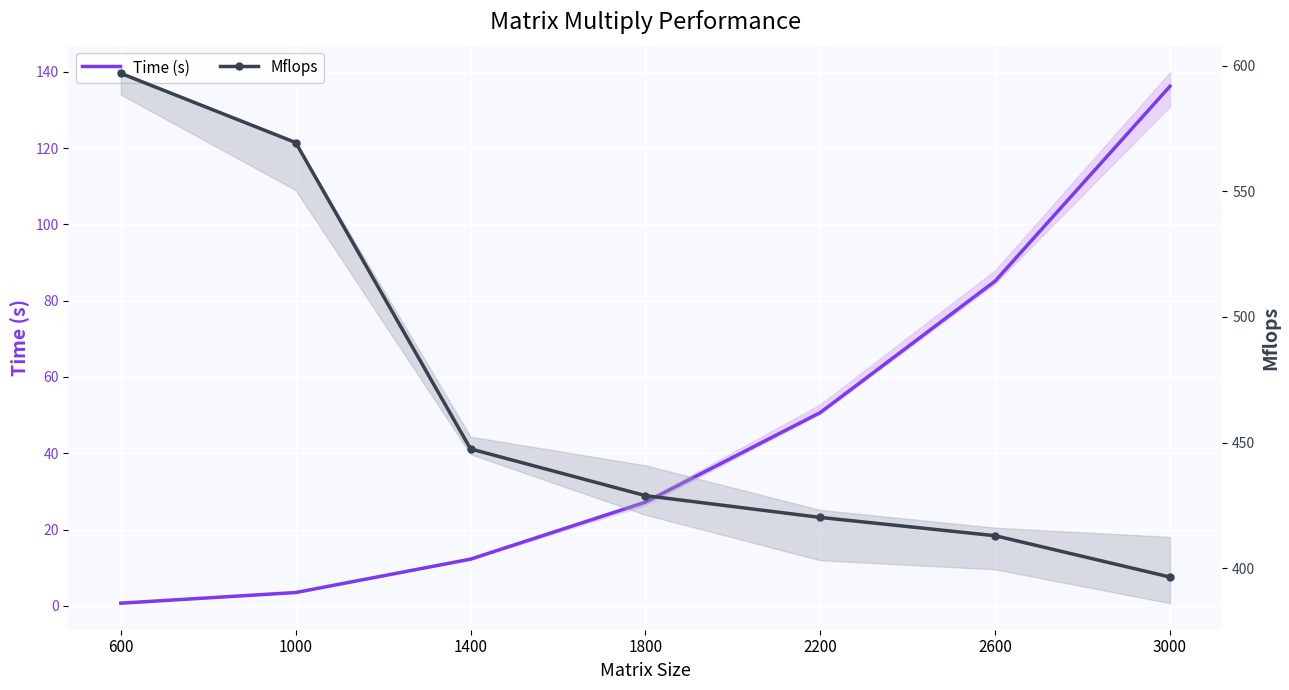

The value of Mflops at 1400 is 447.5. True or false?

True